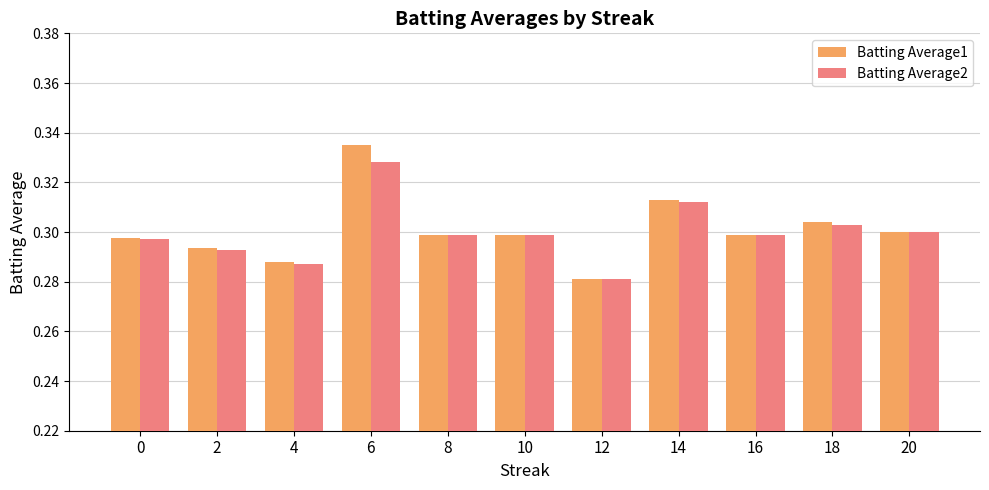

Rank the series by their maximum value, from lowest to highest.

Batting Average2, Batting Average1